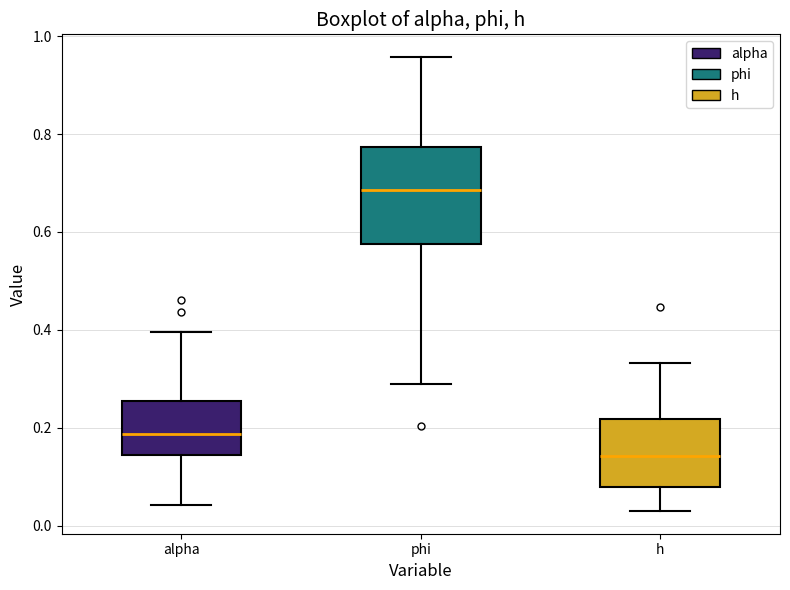

Where does the median line of the box for phi sit on the y-axis? The values are not printed on the chart, so give them approximately, as read against the axis.

0.68